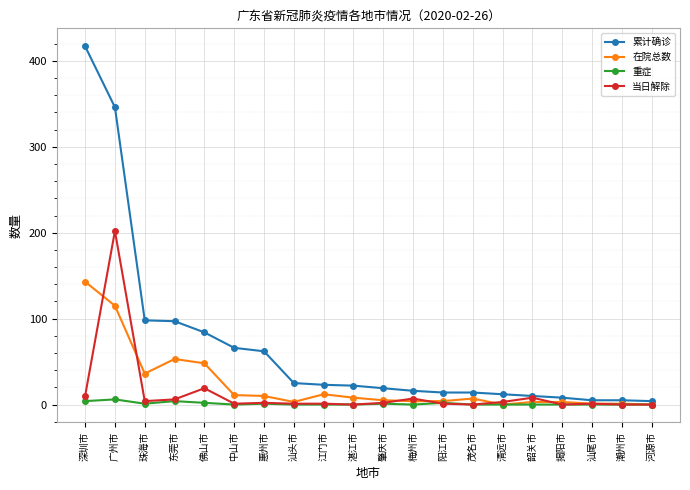

What is the total value across all series at 汕尾市?

7